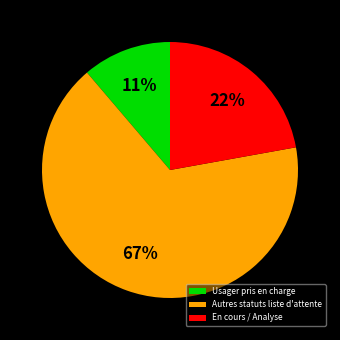

How many slices are in this pie chart?

3